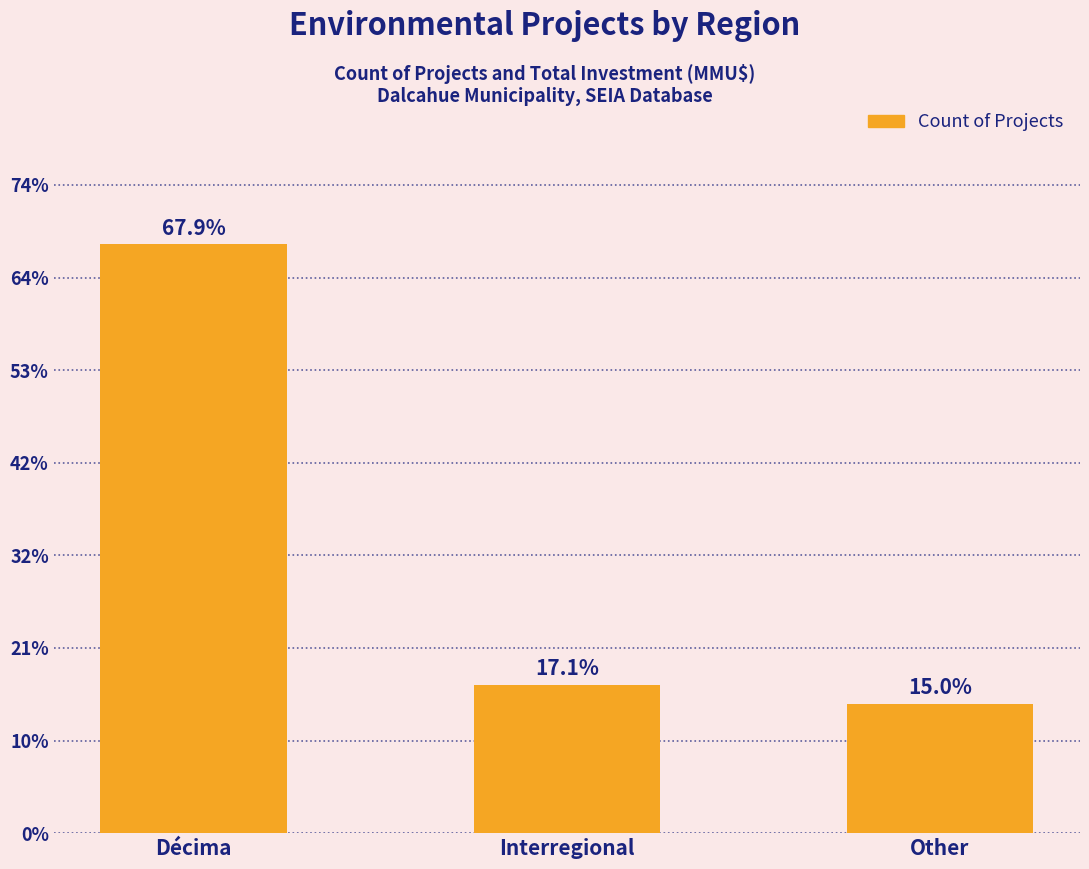

Does the chart contain any negative values?

No